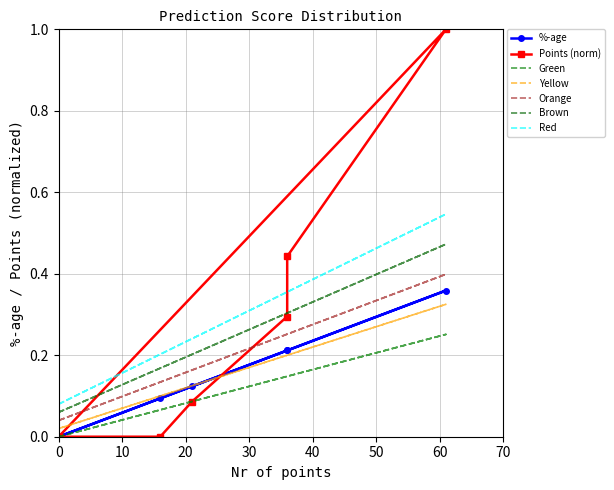

Is it true that Points equals 0.4 at 0?

False